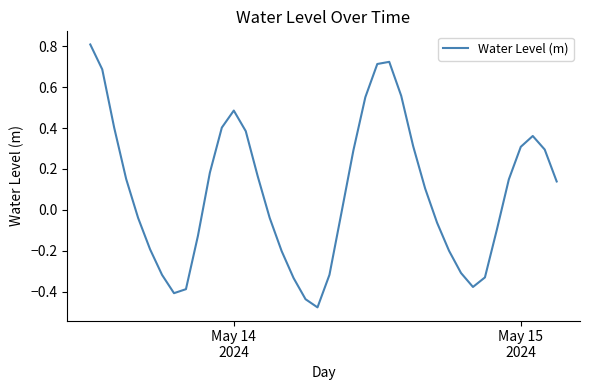

What is the difference between the maximum and minimum values?

1.3